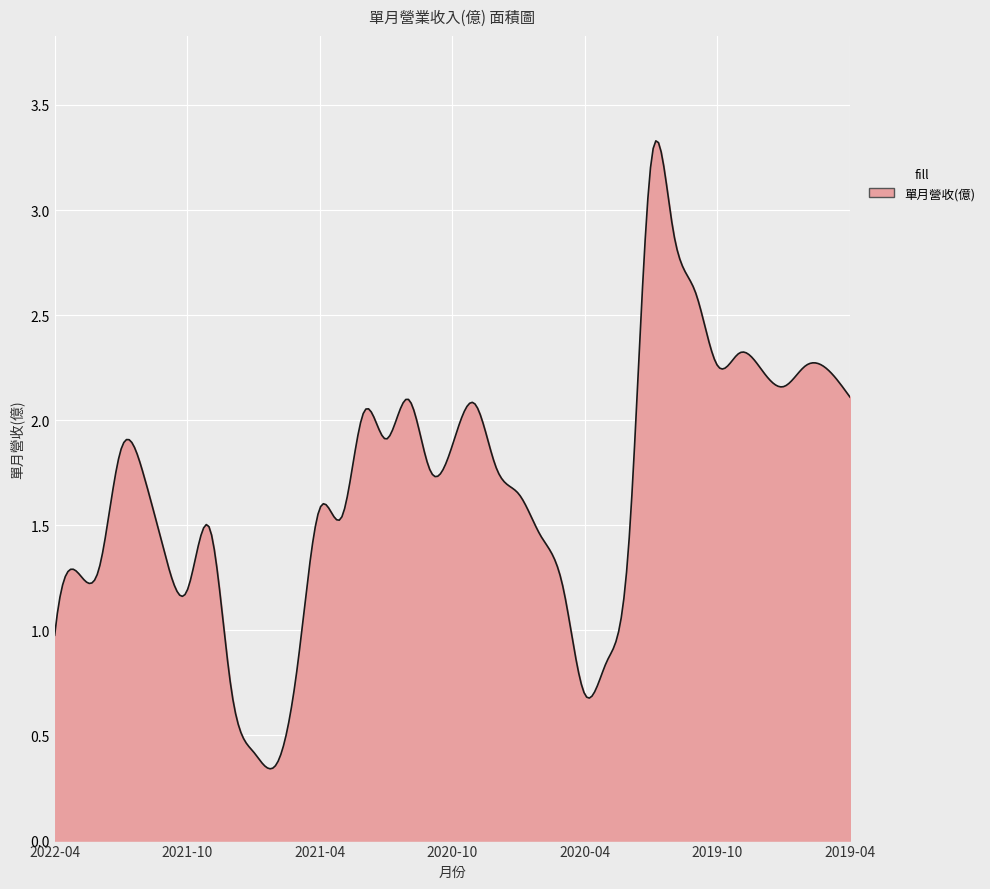

Count the number of categories in the chart.

300